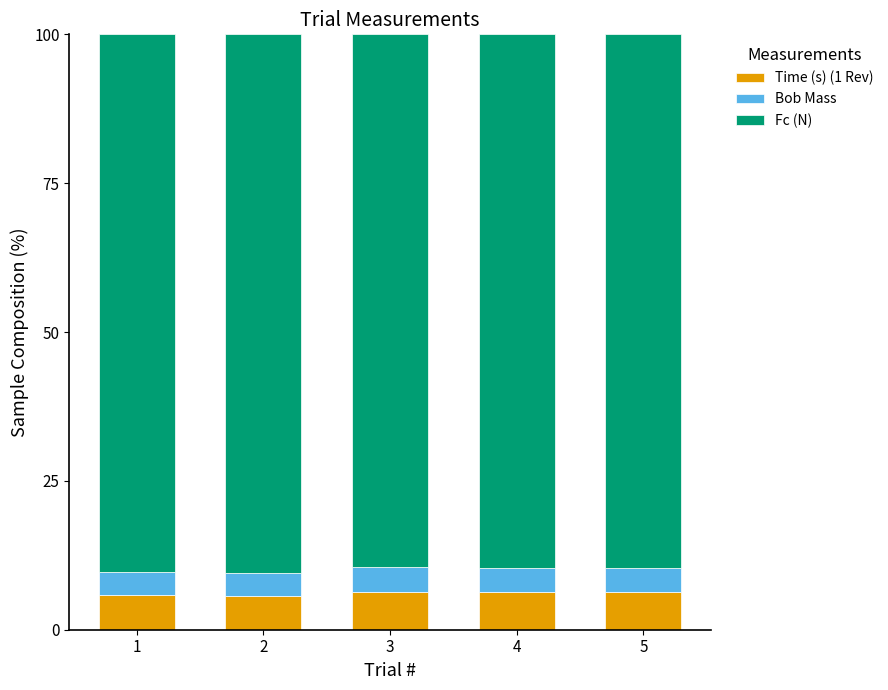

What is the highest value of the Time (s) (1 Rev) series?

6.4